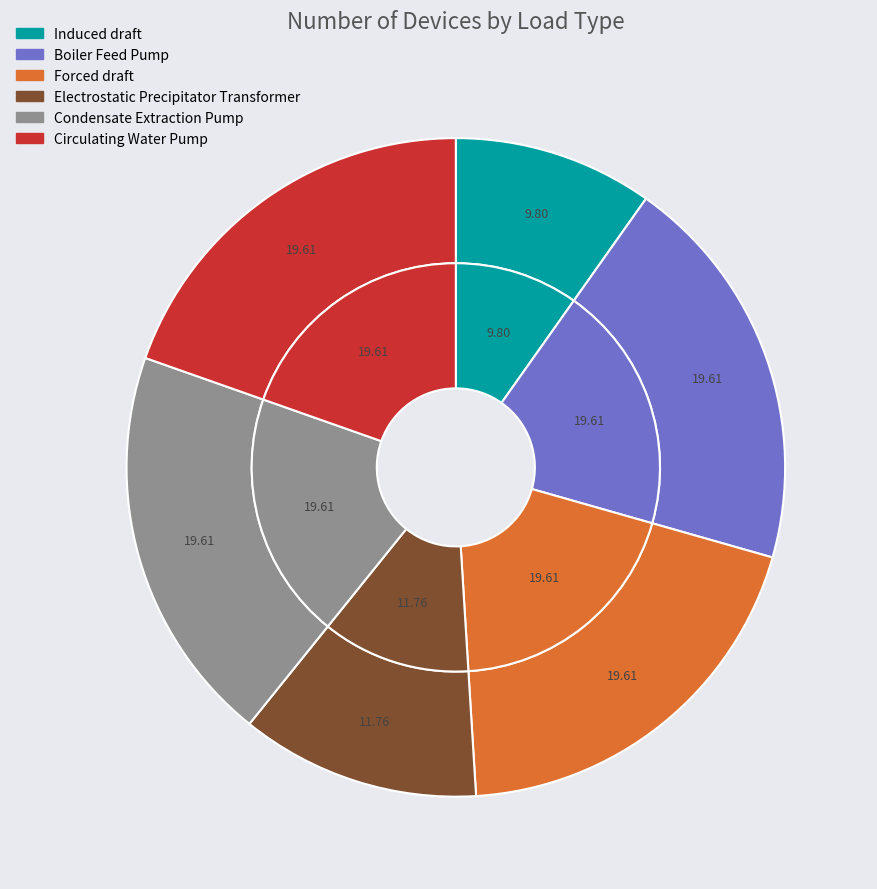

How much of the chart is everything except Forced draft?

80.4%